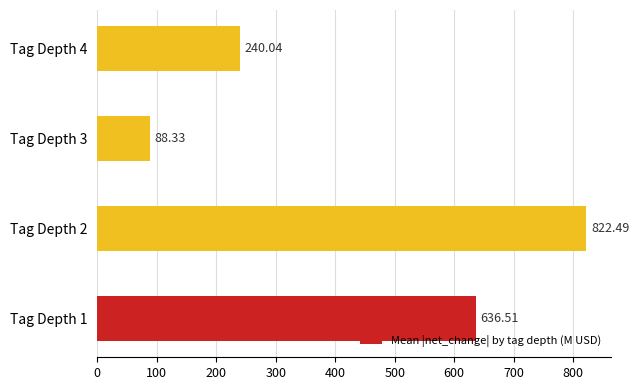

Rank the categories by value from highest to lowest.

Tag Depth 2, Tag Depth 1, Tag Depth 4, Tag Depth 3